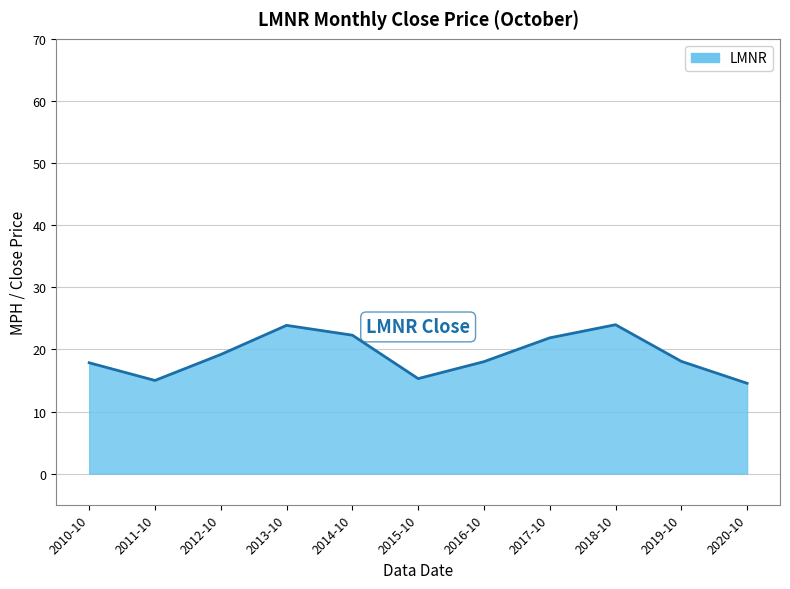

What position from the right is 2014-10?

7